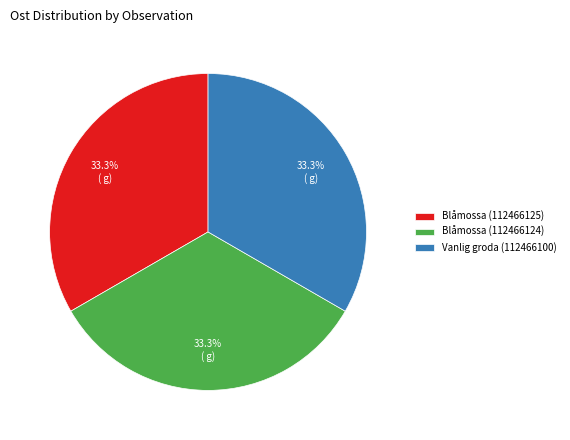

Does Vanlig groda (112466100) account for over 50% of the chart?

No